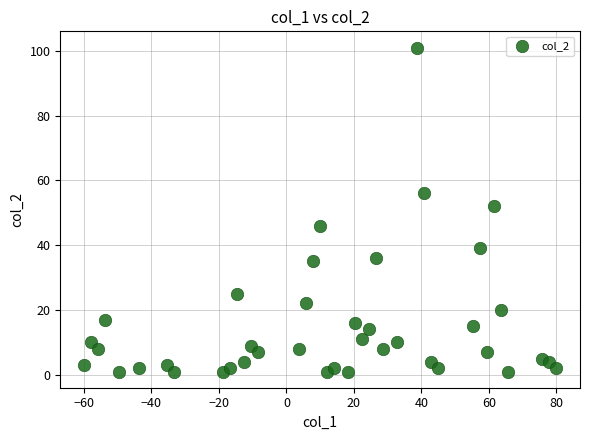

What is the range of Y values (max minus min)?

100